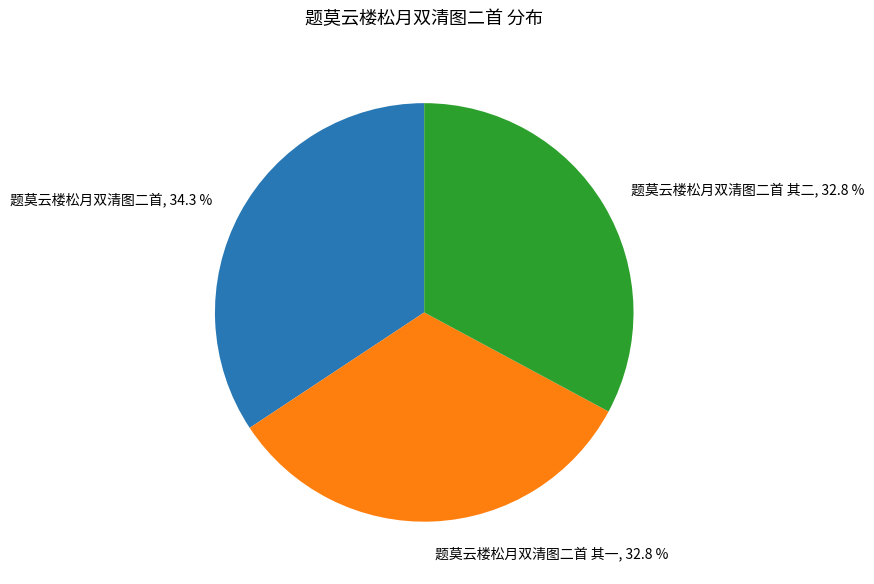

Does 题莫云楼松月双清图二首 其二 represent more than half of the total?

No